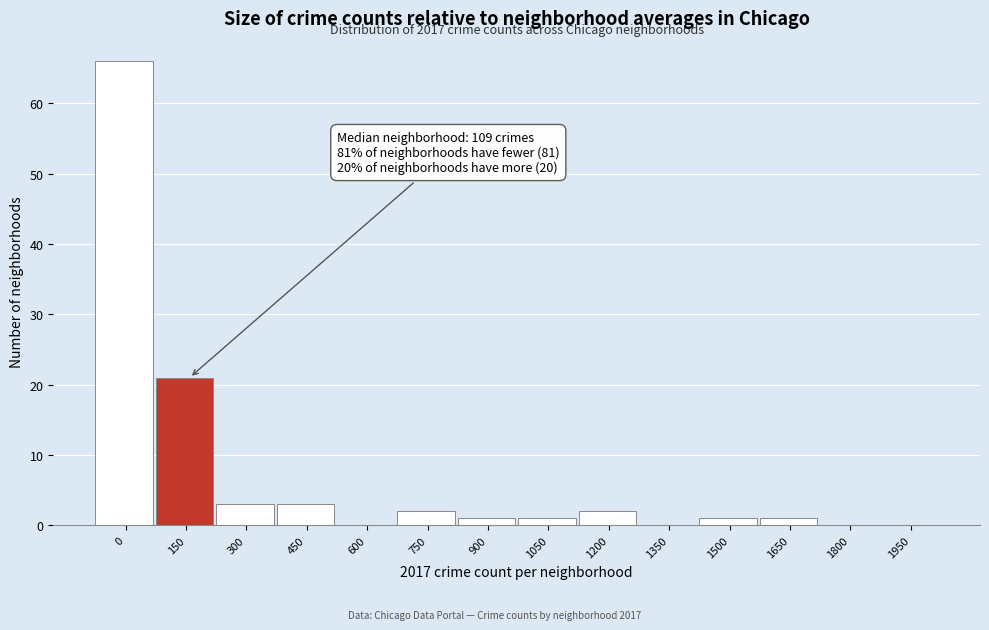

Reading right to left, transcribe all the data shown in this chart.

1950=0	1800=0	1650=1	1500=1	1350=0	1200=2	1050=1	900=1	750=2	600=0	450=3	300=3	150=21	0=66